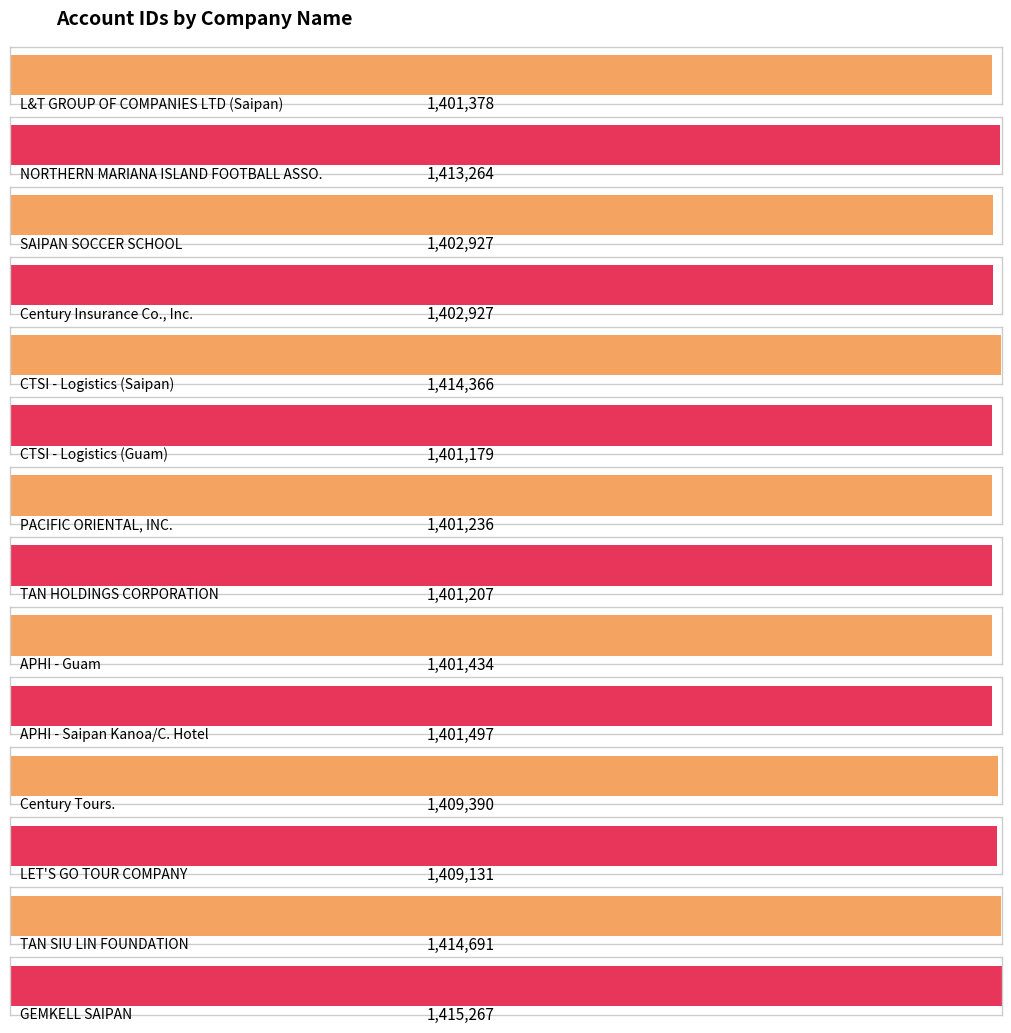

Rank the categories by value from lowest to highest.

CTSI - Logistics (Guam), TAN HOLDINGS CORPORATION, PACIFIC ORIENTAL, INC., L&T GROUP OF COMPANIES LTD (Saipan), APHI - Guam, APHI - Saipan Kanoa/C. Hotel, SAIPAN SOCCER SCHOOL, Century Insurance Co., Inc., LET'S GO TOUR COMPANY, Century Tours., NORTHERN MARIANA ISLAND FOOTBALL ASSO., CTSI - Logistics (Saipan), TAN SIU LIN FOUNDATION, GEMKELL SAIPAN